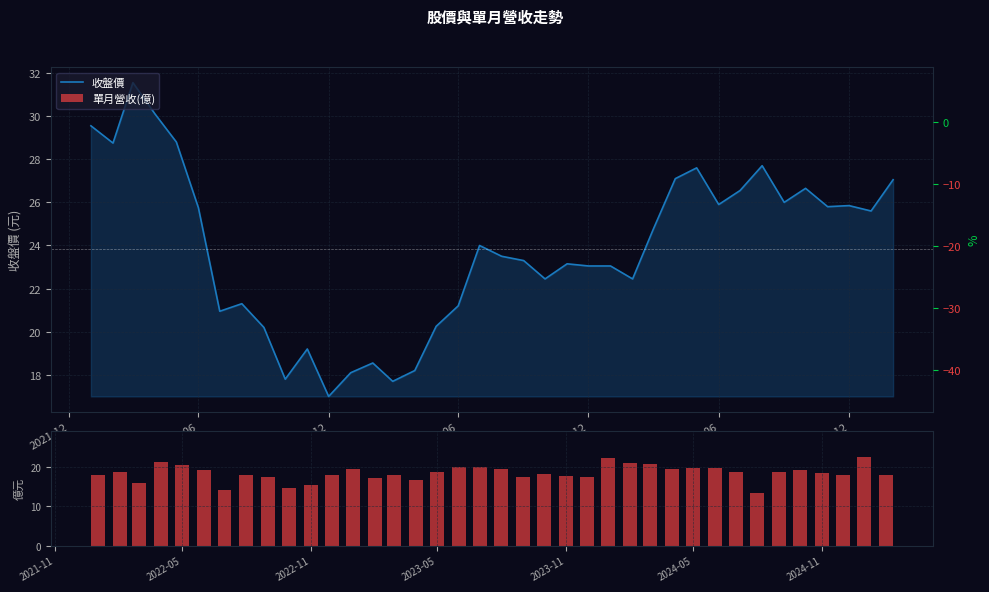

At which label does 收盤價 reach its minimum?

2022-12